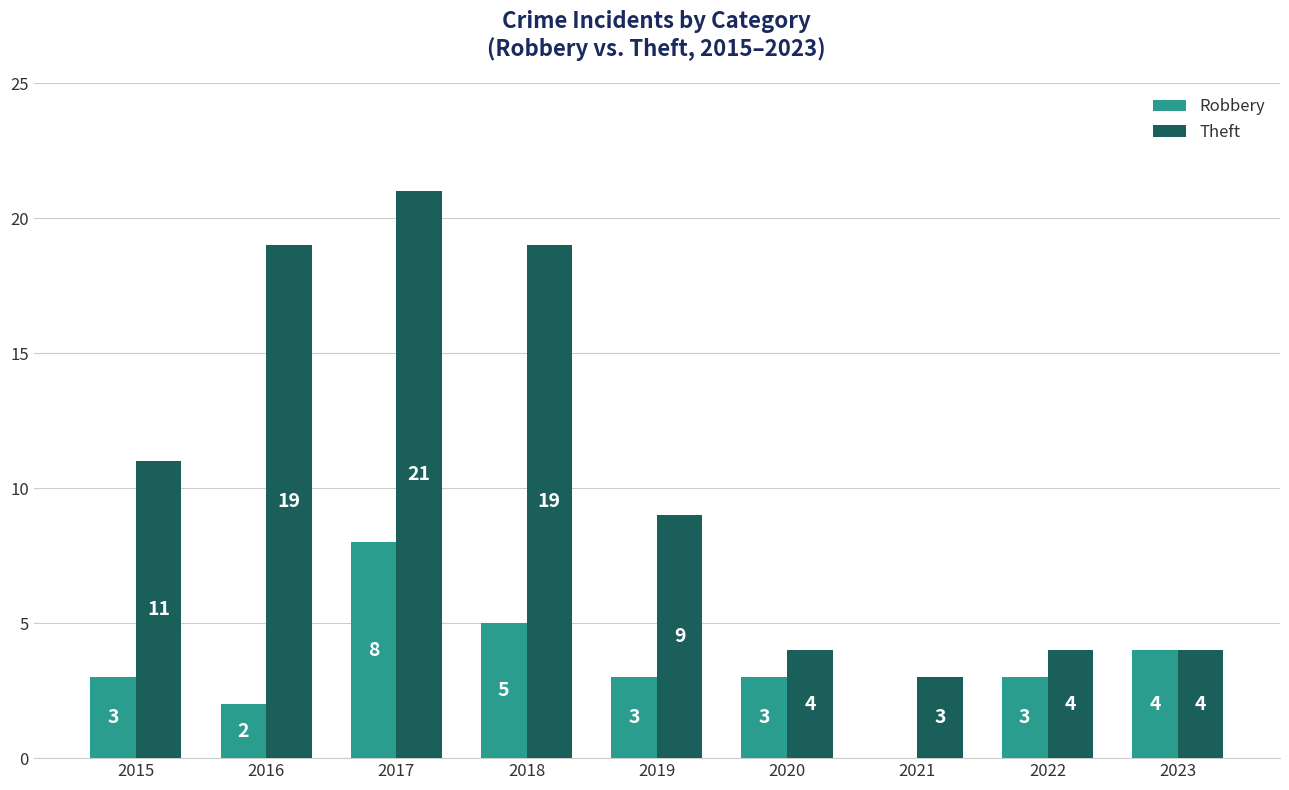

The Robbery series shows 5 at 2018. True or false?

True